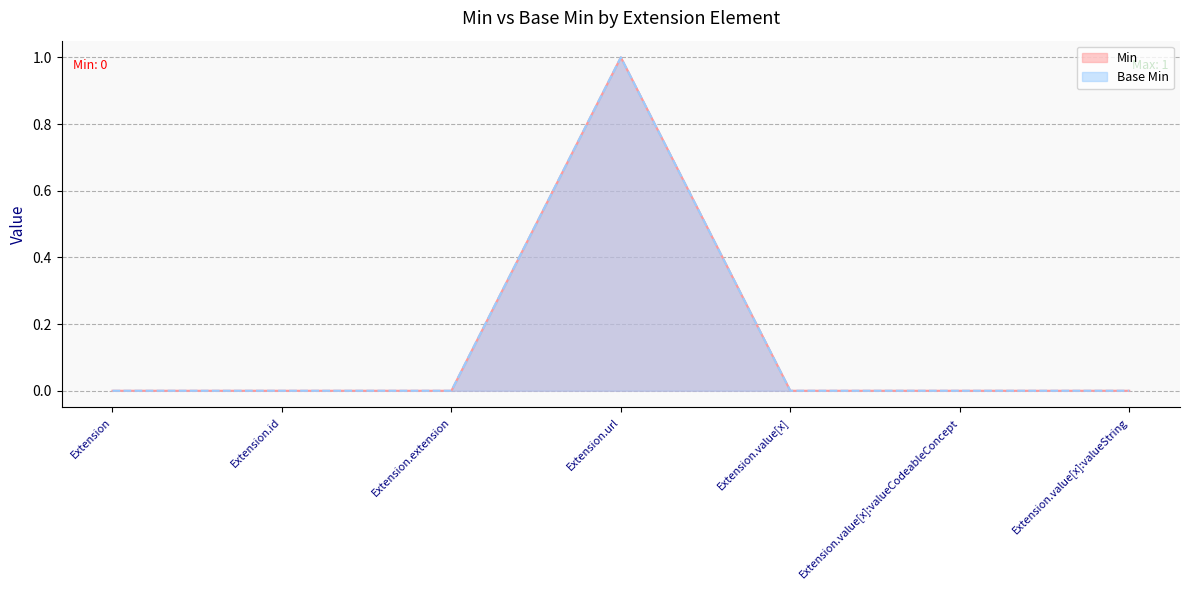

How many positive values does the Min series have?

1